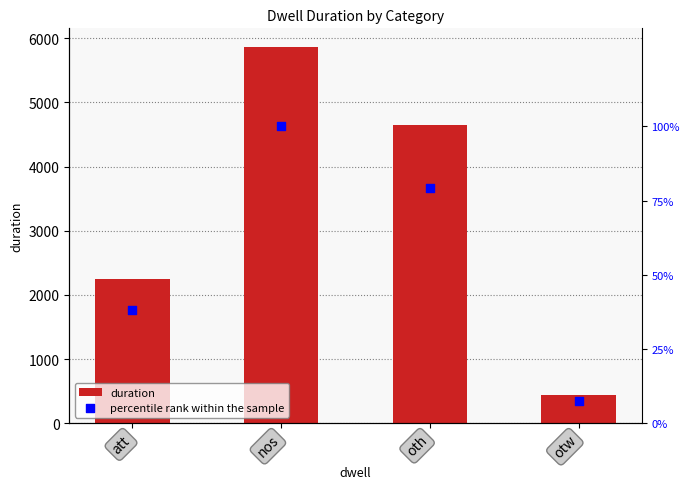

Is the value of duration at nos greater than the value of percentile rank within the sample at oth?

Yes